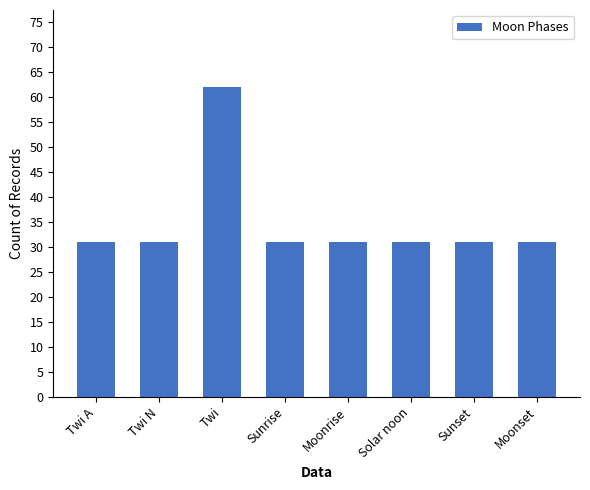

Reading left to right, transcribe all the data shown in this chart.

31	31	62	31	31	31	31	31